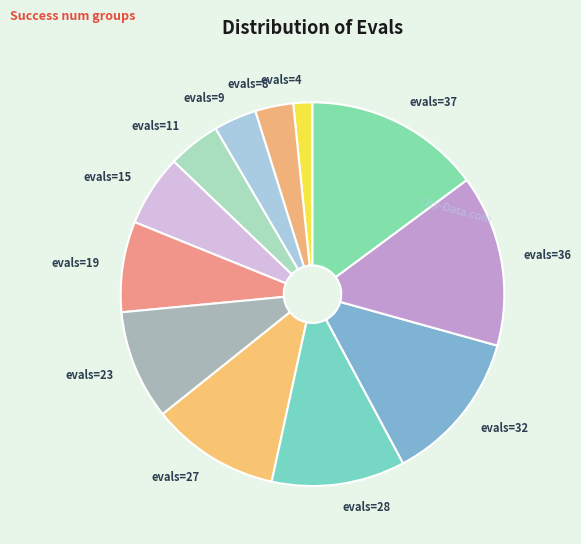

Is it true that evals=27 is 11% of the pie?

True